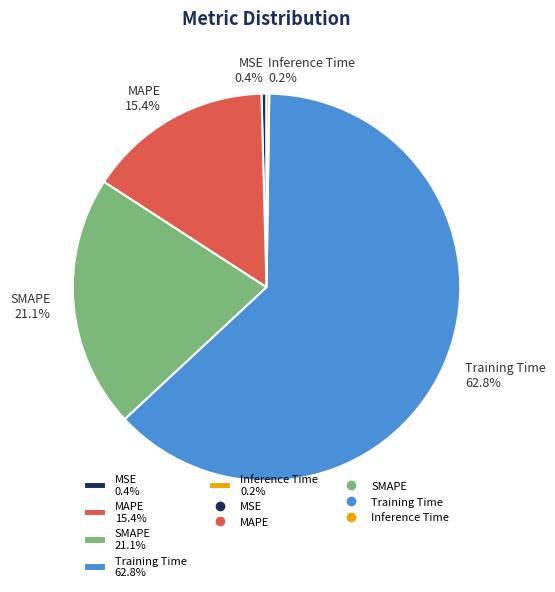

Is it true that Training Time is 73% of the pie?

False